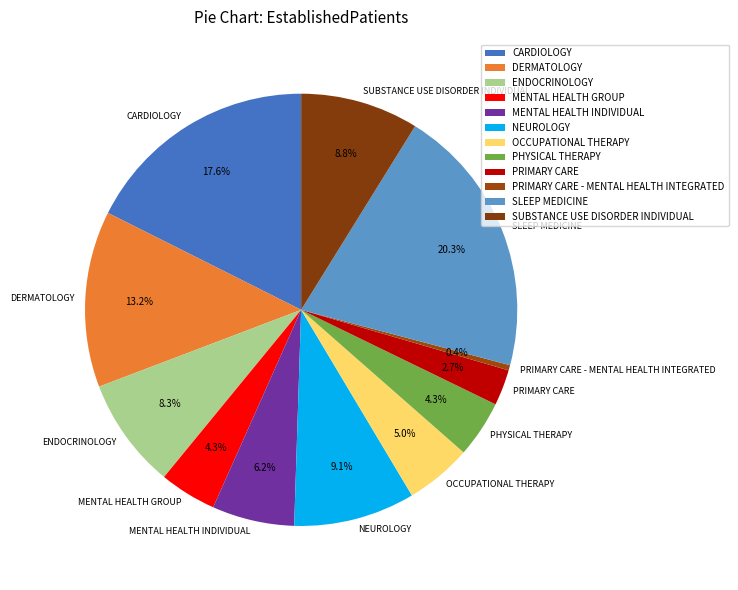

Between ENDOCRINOLOGY and DERMATOLOGY, which is larger?

DERMATOLOGY